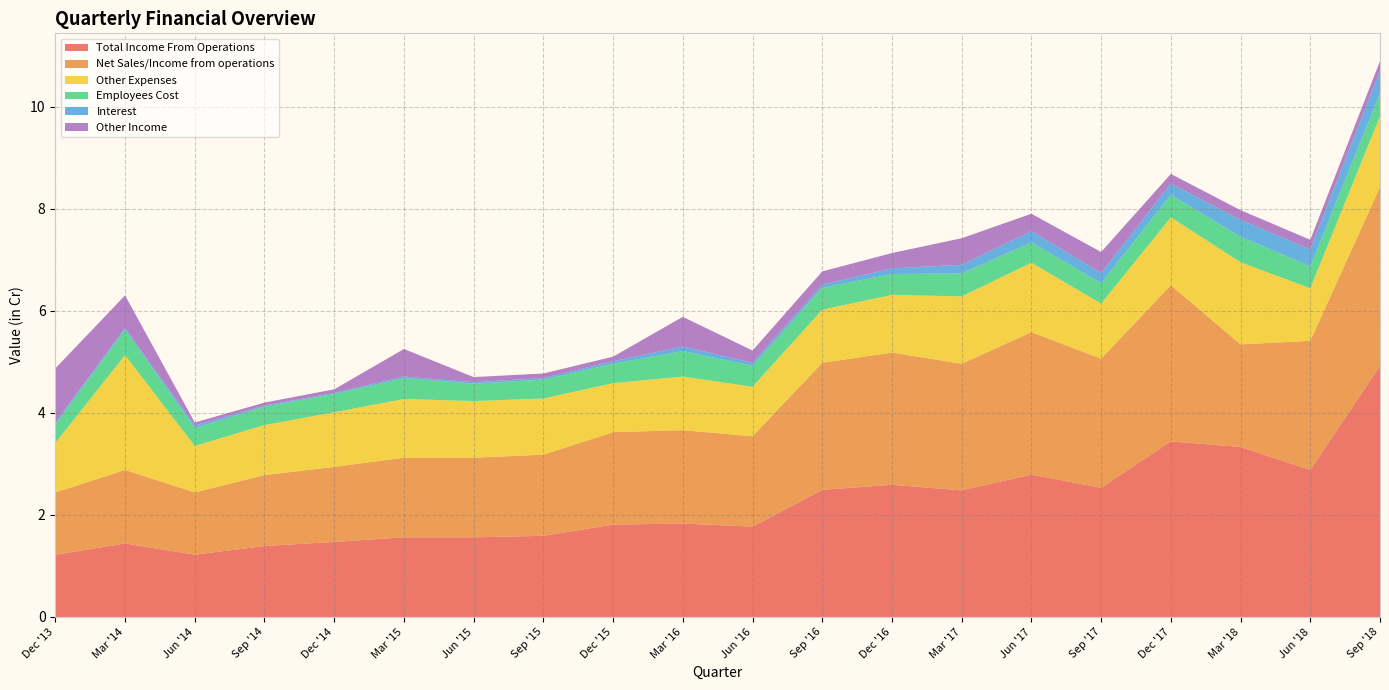

Reading left to right, what are all the values shown in this chart?

Total Income From Operations: 1.2	1.4	1.2	1.4	1.5	1.6	1.6	1.6	1.8	1.8	1.8	2.5	2.6	2.5	2.8	2.5	3.4	3.3	2.9	4.9
Net Sales/Income from operations: 1.2	1.4	1.2	1.4	1.5	1.6	1.6	1.6	1.8	1.8	1.8	2.5	2.6	2.5	2.8	2.5	3.1	2.0	2.5	3.5
Other Expenses: 1.0	2.2	0.9	1.0	1.1	1.1	1.1	1.1	1.0	1.1	1.0	1.0	1.1	1.3	1.4	1.1	1.3	1.6	1.0	1.4
Employees Cost: 0.4	0.5	0.3	0.4	0.4	0.4	0.3	0.4	0.4	0.5	0.4	0.4	0.4	0.5	0.4	0.4	0.4	0.5	0.4	0.5
Interest: 0.0	0.0	0.1	0.0	0.0	0.0	0.0	0.0	0.1	0.1	0.1	0.1	0.1	0.2	0.2	0.2	0.2	0.3	0.3	0.4
Other Income: 1.1	0.6	0.1	0.1	0.1	0.5	0.1	0.1	0.1	0.6	0.2	0.3	0.3	0.5	0.3	0.4	0.2	0.2	0.2	0.2